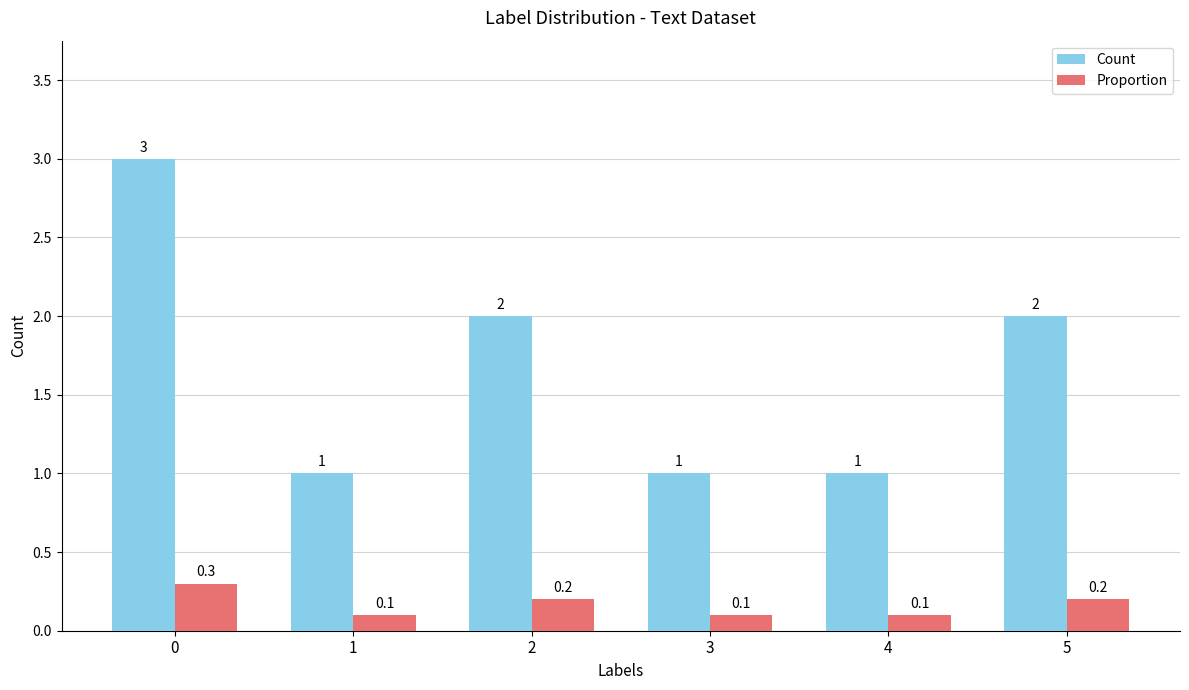

Reading right to left, transcribe all the data shown in this chart.

Count: 2.0	1.0	1.0	2.0	1.0	3.0
Proportion: 0.2	0.1	0.1	0.2	0.1	0.3